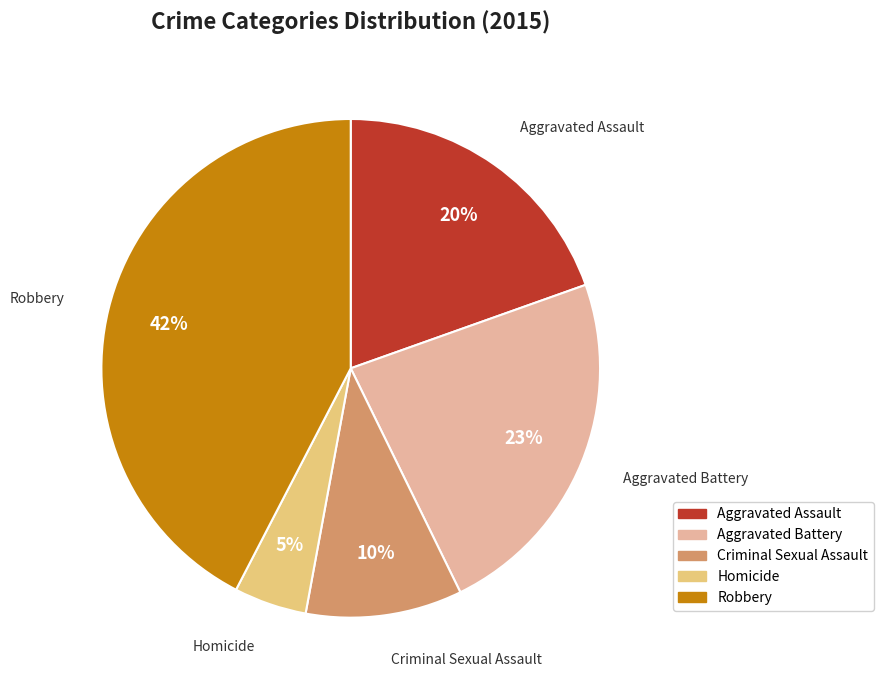

Is the sum of Robbery and Aggravated Assault greater than half?

Yes